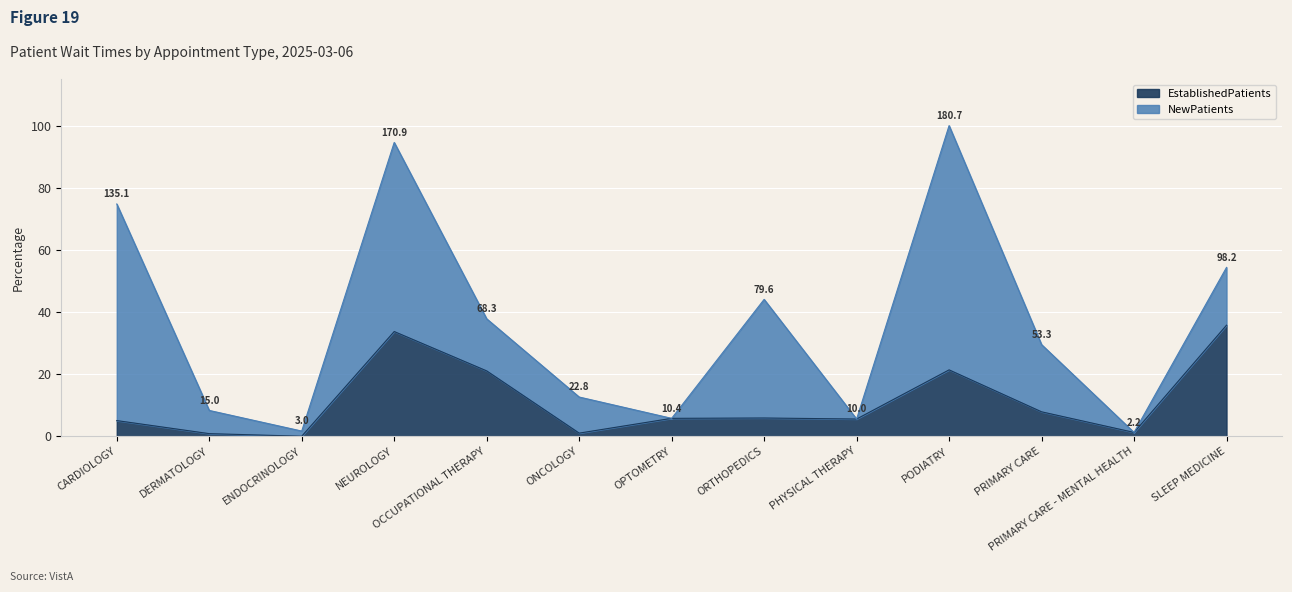

What is the average value?

11.1